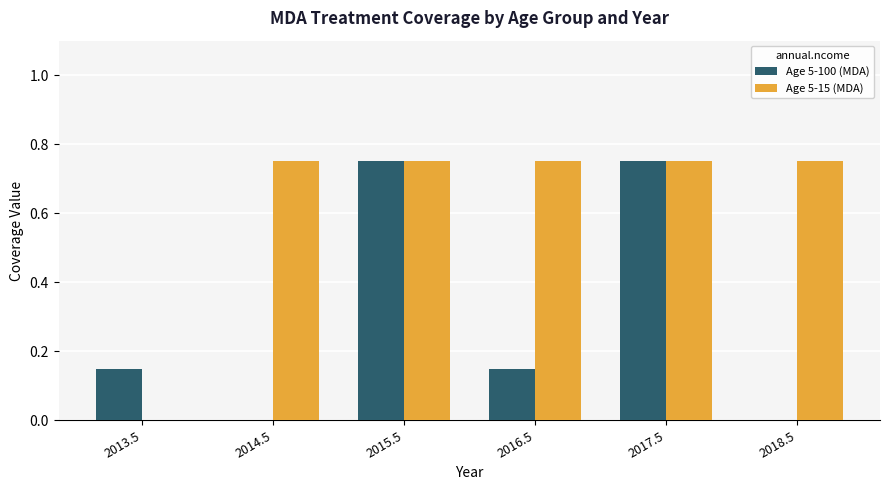

Which series has the largest total across all categories?

Age 5-15 (MDA)